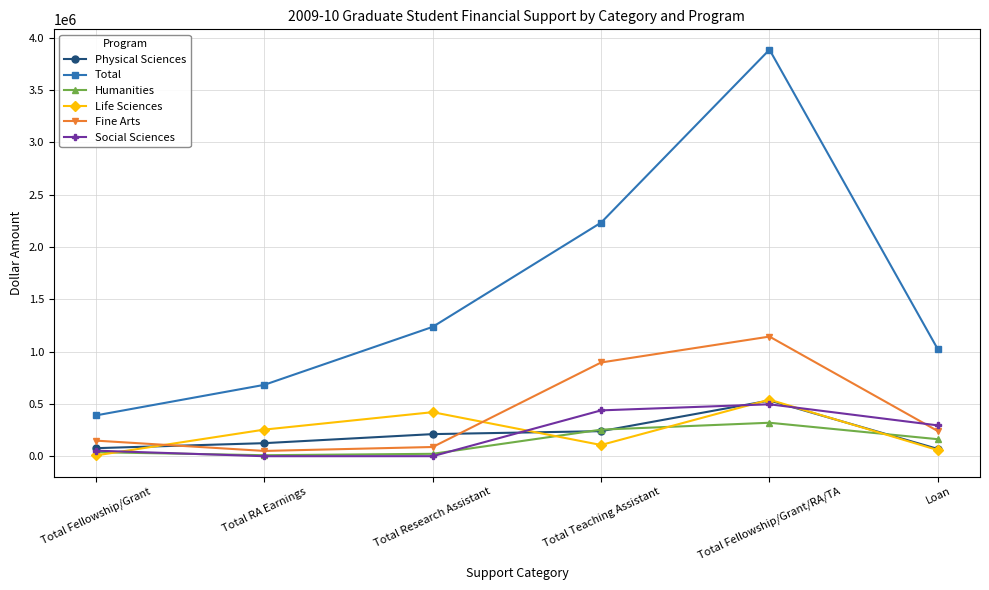

What is the value of the Physical Sciences point at the 1st from the left?

79186